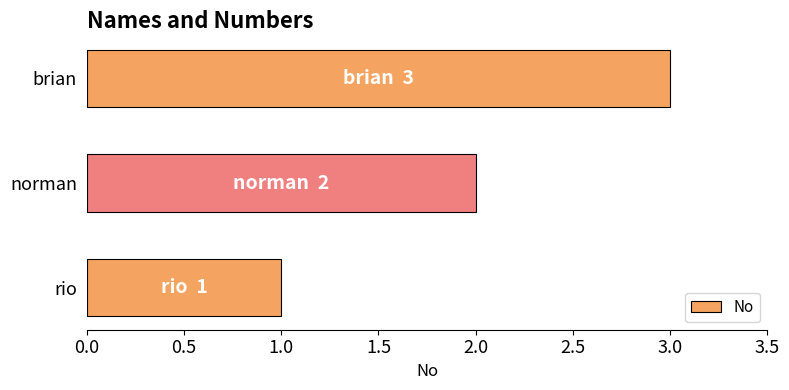

Rank the categories by value from highest to lowest.

brian, norman, rio